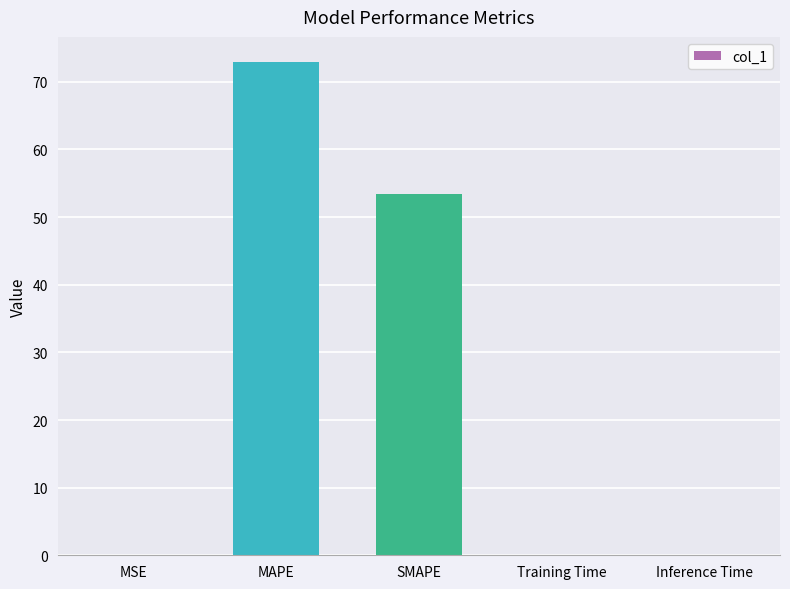

At which label is the value closest to 36?

SMAPE